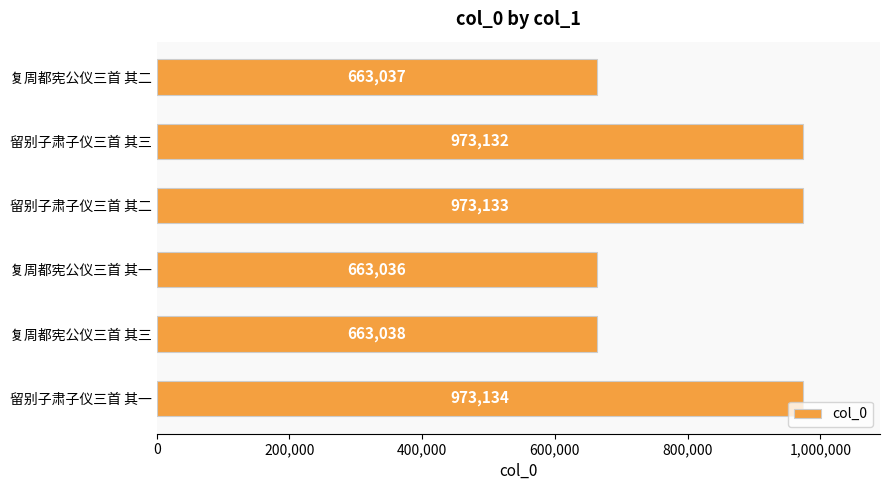

What is the minimum value shown in the chart?

663036